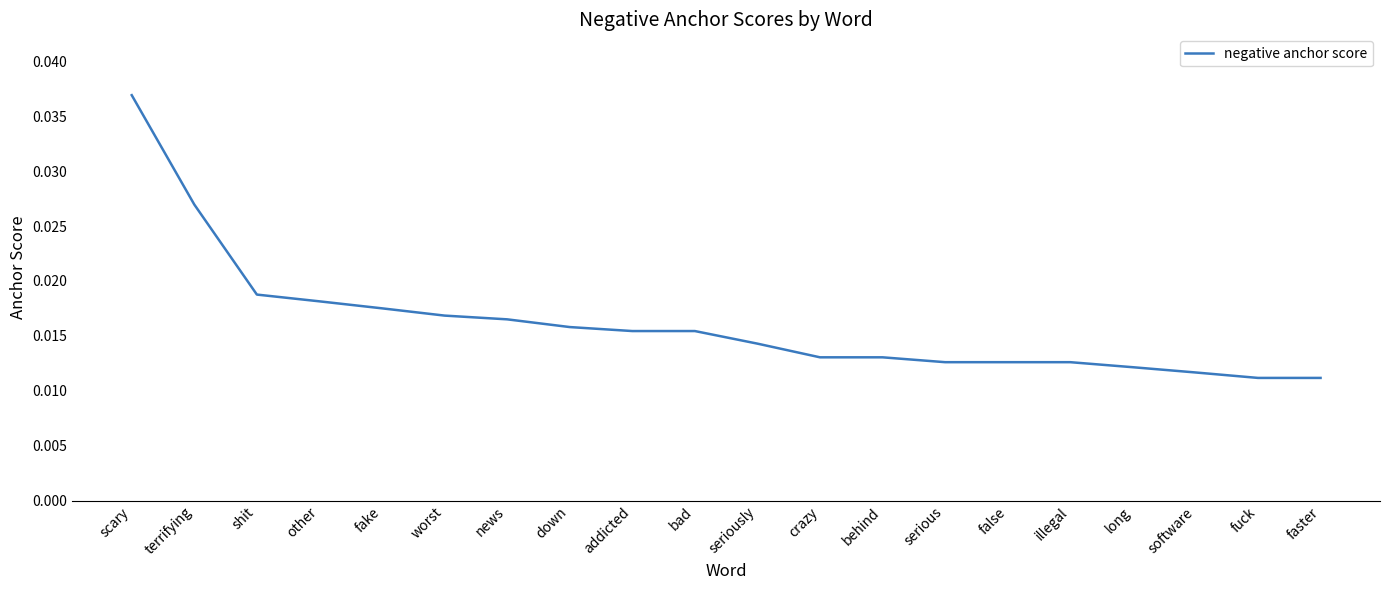

Between shit and faster, which is larger?

shit